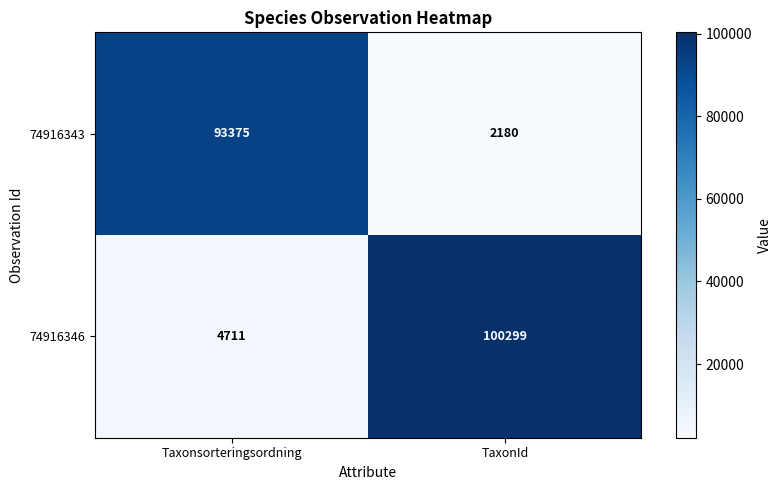

What is the average value of the 74916346 series?

52505